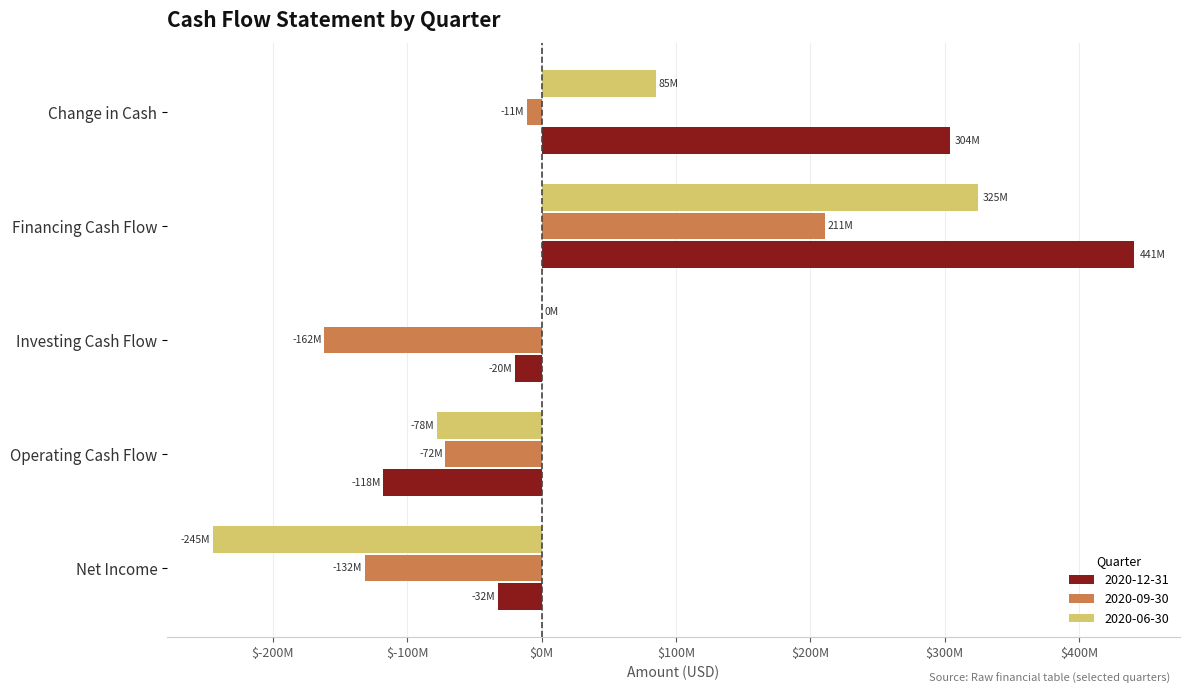

What is the difference between the maximum and minimum values in the 2020-06-30 series?

569348800